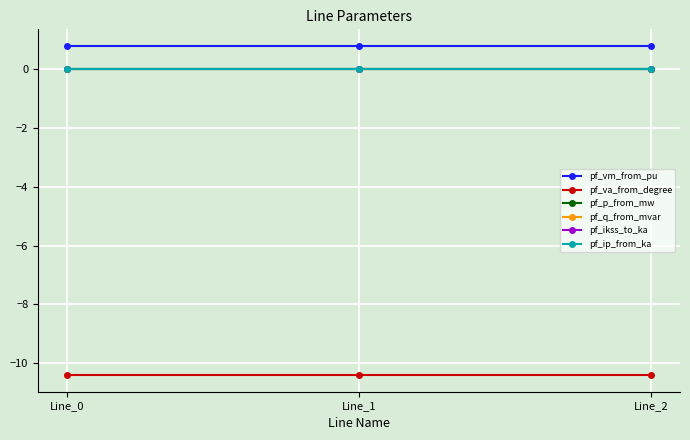

Between Line_2 and Line_1, which is larger?

Line_1